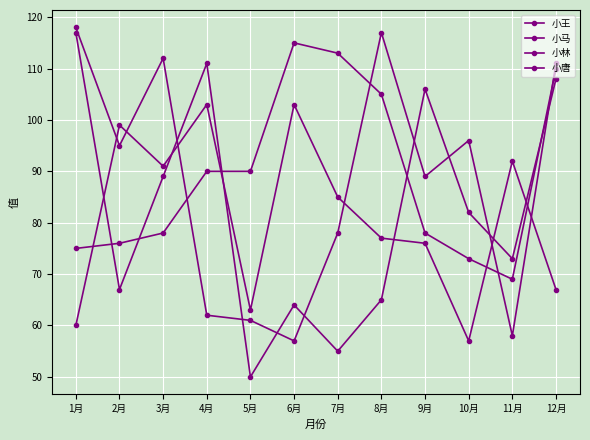

Where does the 小唐 series first go above 95?

1月